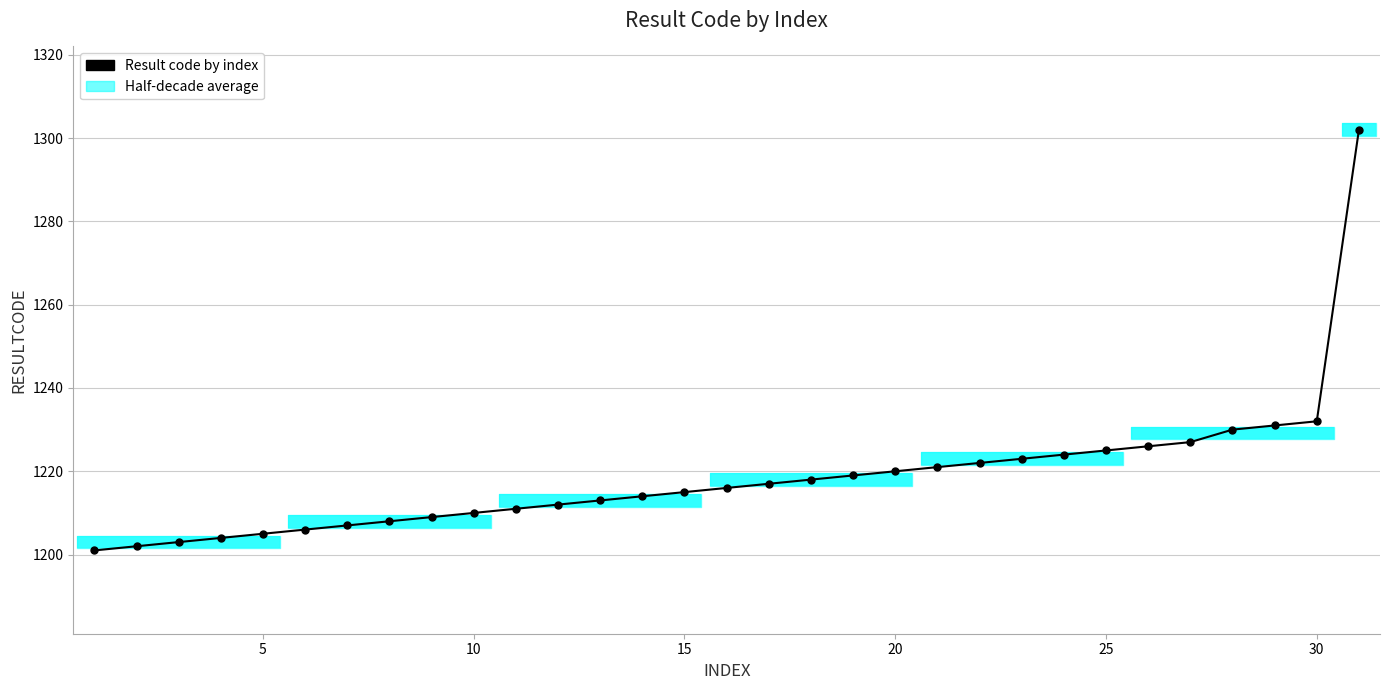

Are the bars horizontal?

Yes